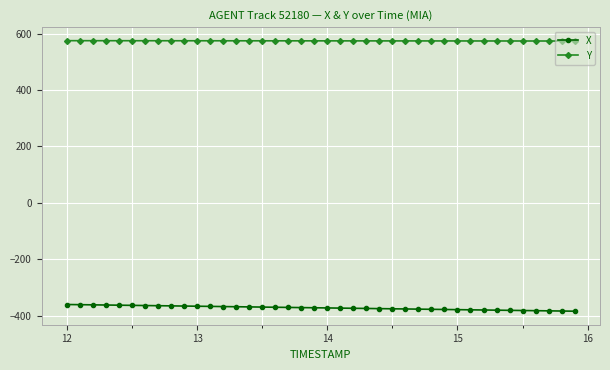

What is the value of the Y point at the 38th from the left?

573.9